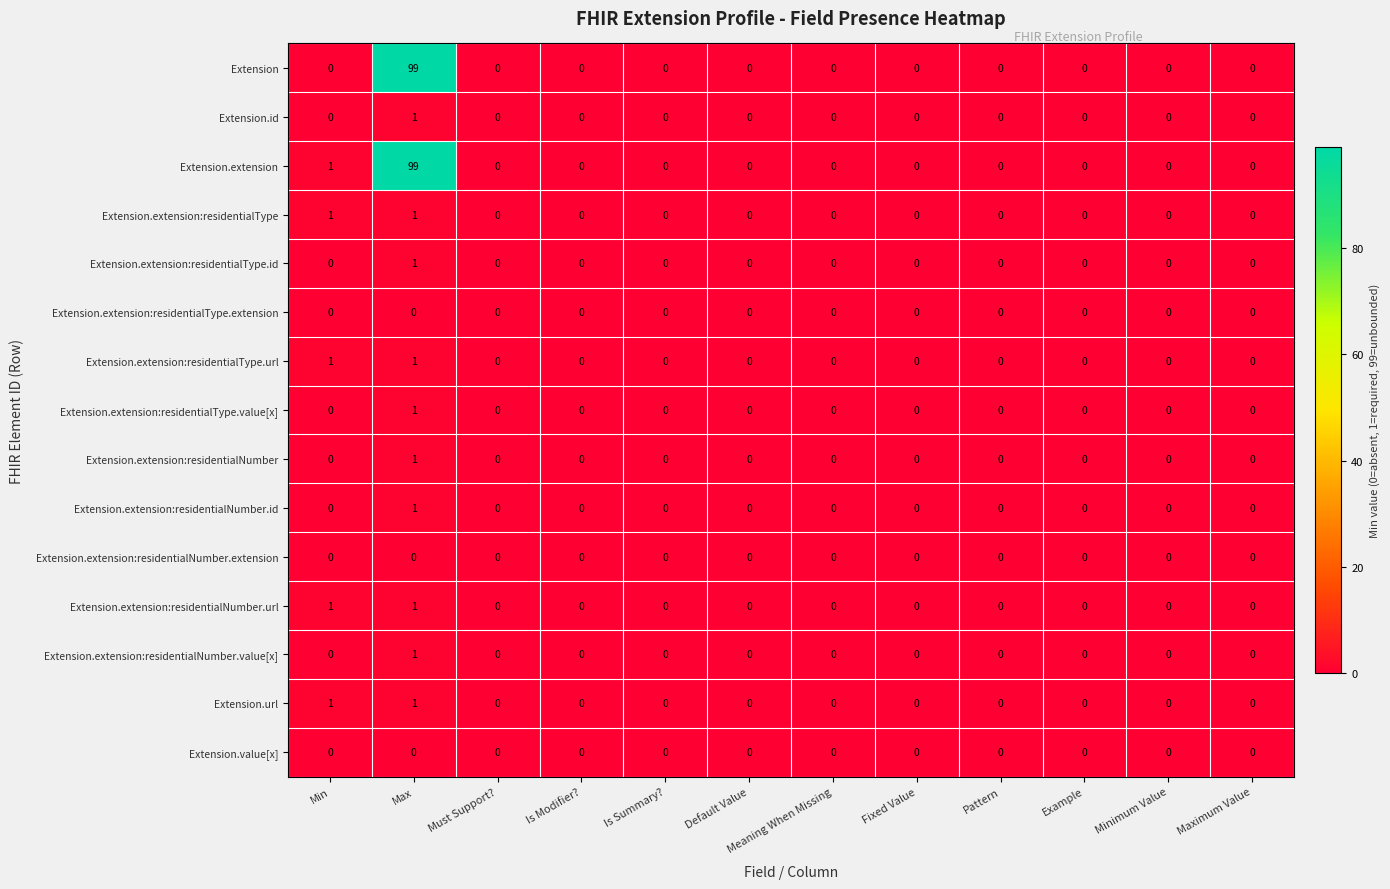

Which series has the largest total across all categories?

Extension.extension